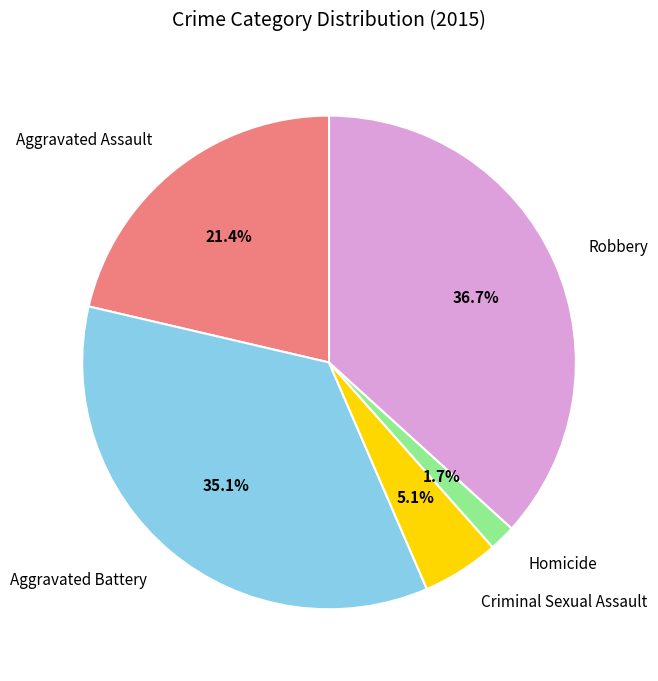

What percentage is NOT represented by Homicide?

98.3%